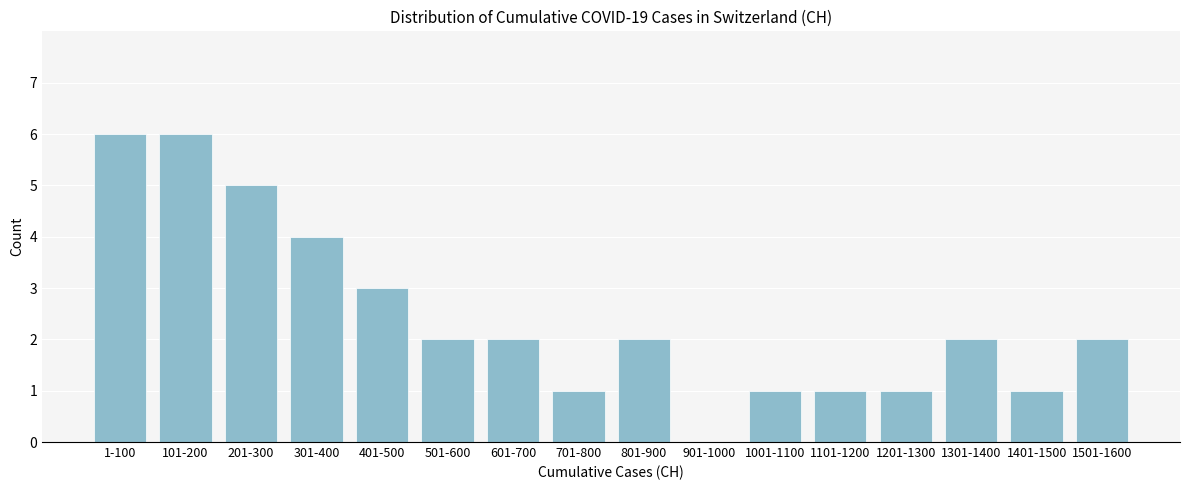

Reading left to right, transcribe all the data shown in this chart.

1-100=6	101-200=6	201-300=5	301-400=4	401-500=3	501-600=2	601-700=2	701-800=1	801-900=2	901-1000=0	1001-1100=1	1101-1200=1	1201-1300=1	1301-1400=2	1401-1500=1	1501-1600=2